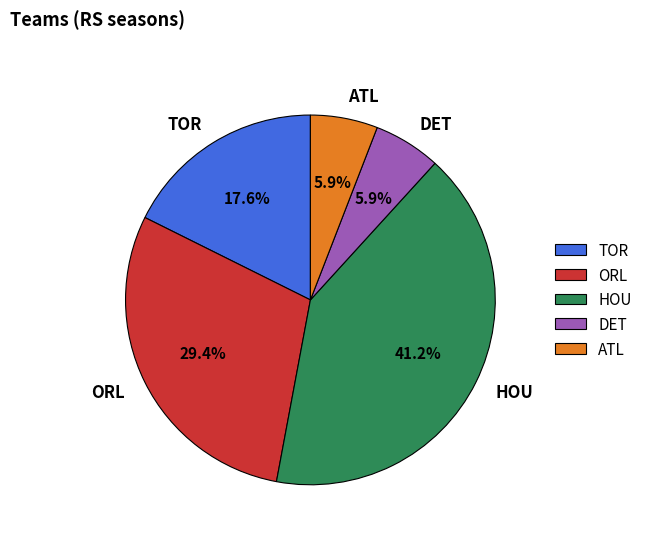

True or false: HOU accounts for 41% of the total.

True